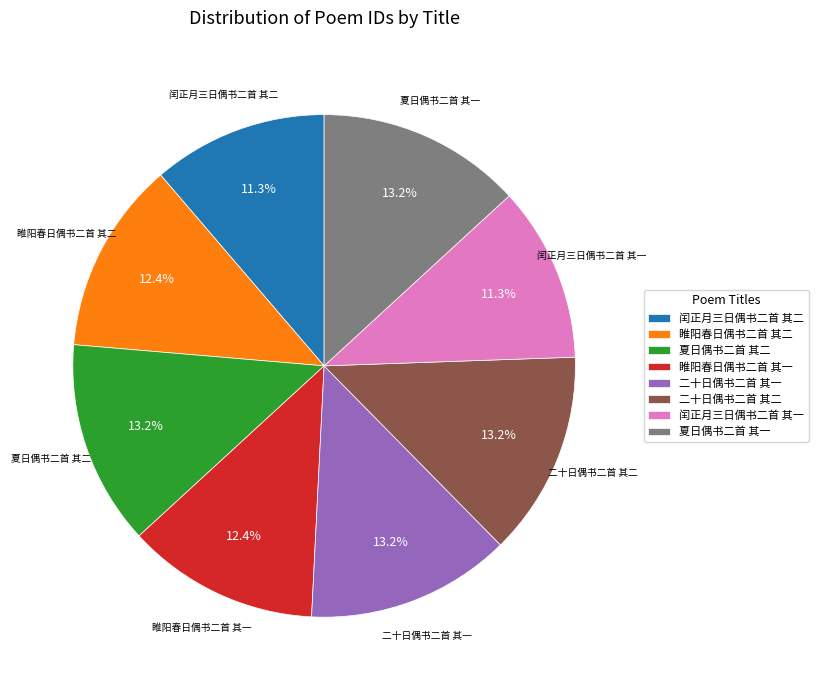

Is the sum of 二十日偶书二首 其二 and 夏日偶书二首 其一 greater than half?

No